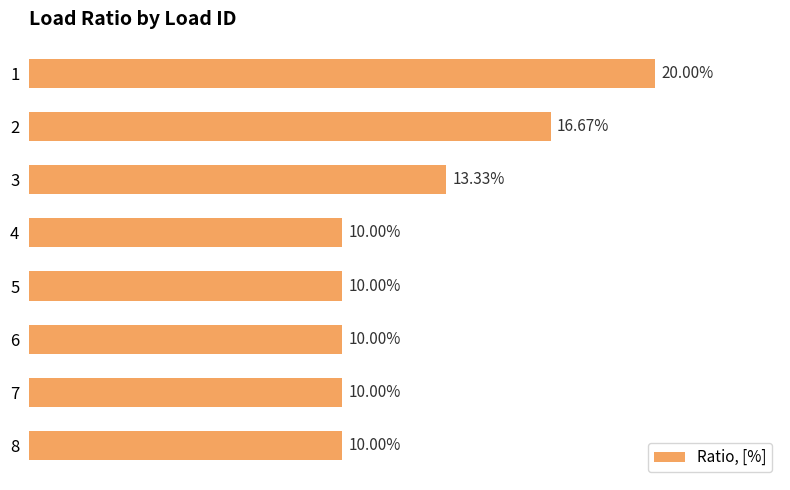

Are the bars horizontal?

Yes